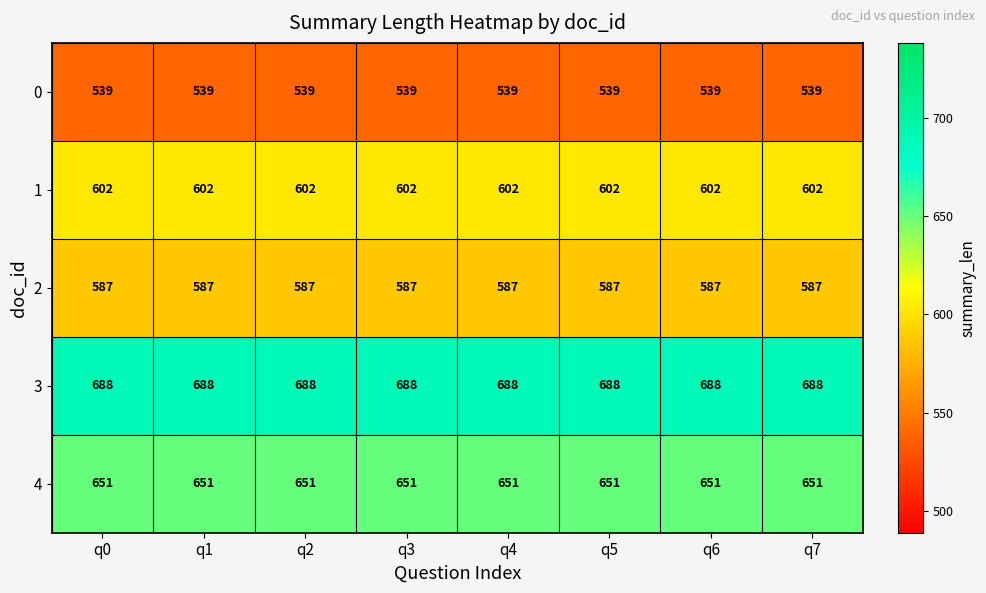

Rank the series at q6 from lowest to highest value.

0, 2, 1, 4, 3